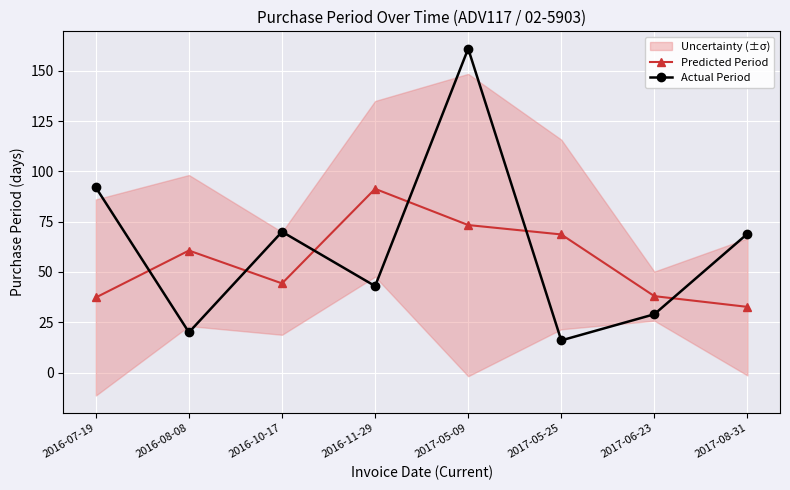

In Actual Period, how many points are higher than both neighbors (excluding endpoints)?

2